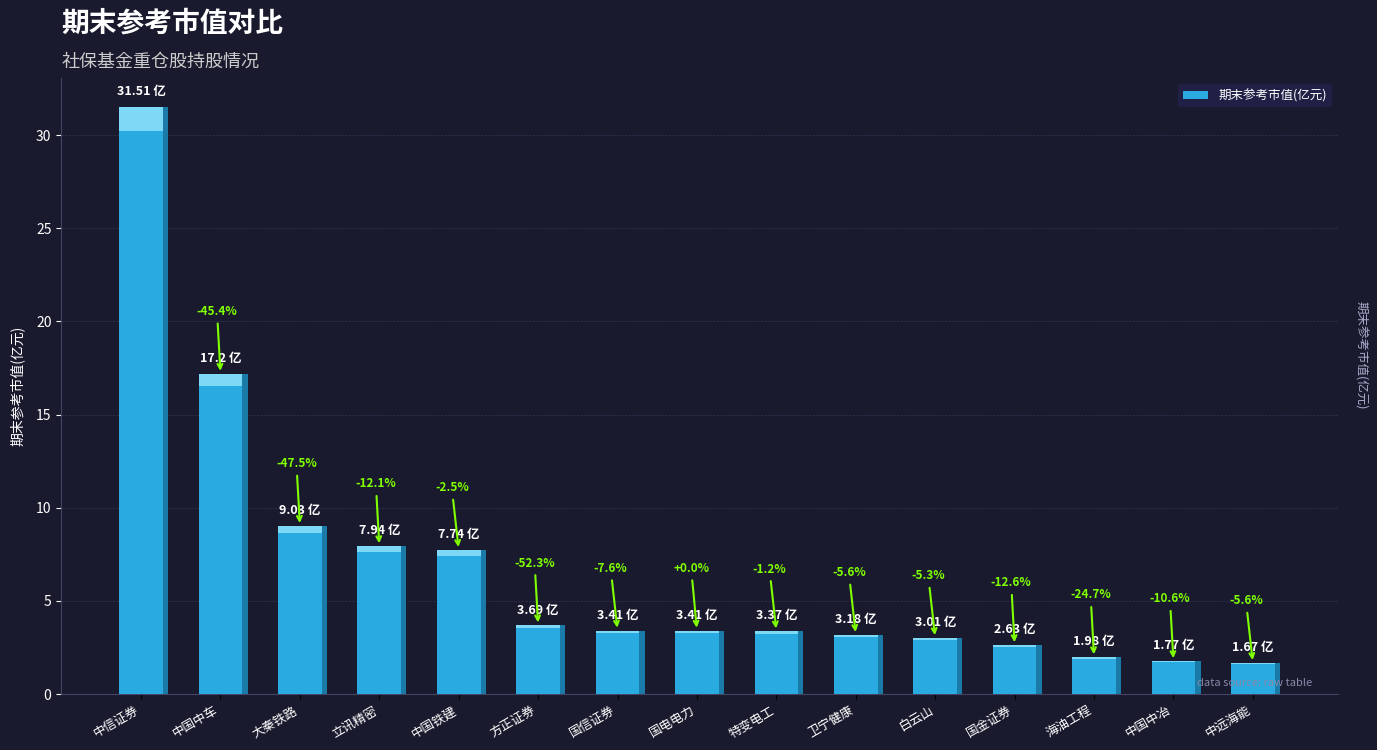

What is the label of the 8th bar from the left?

国电电力